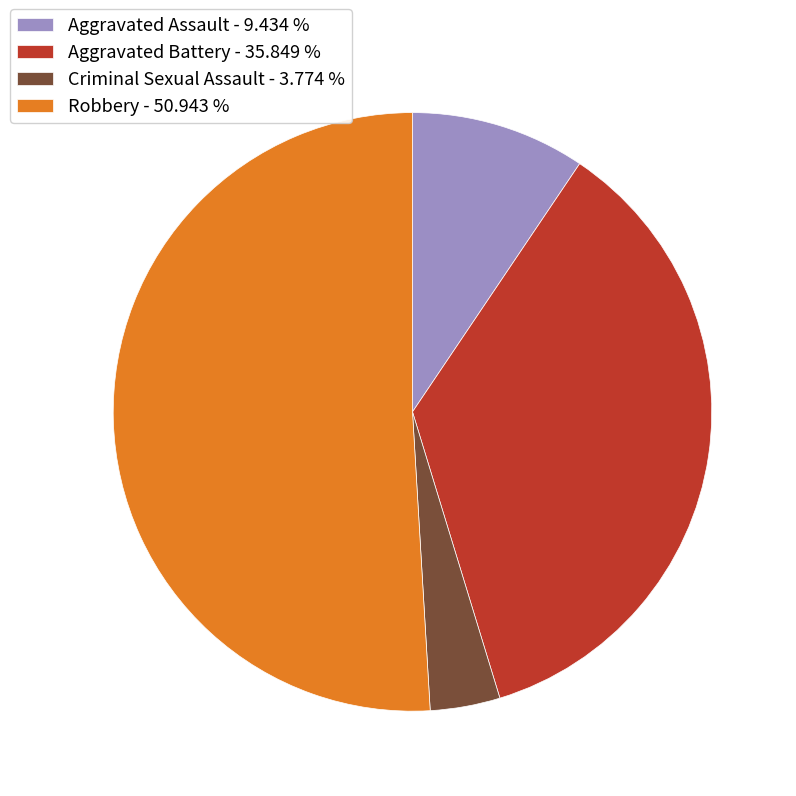

Which has a higher value, Aggravated Battery - 35.849 % or Robbery - 50.943 %?

Robbery - 50.943 %